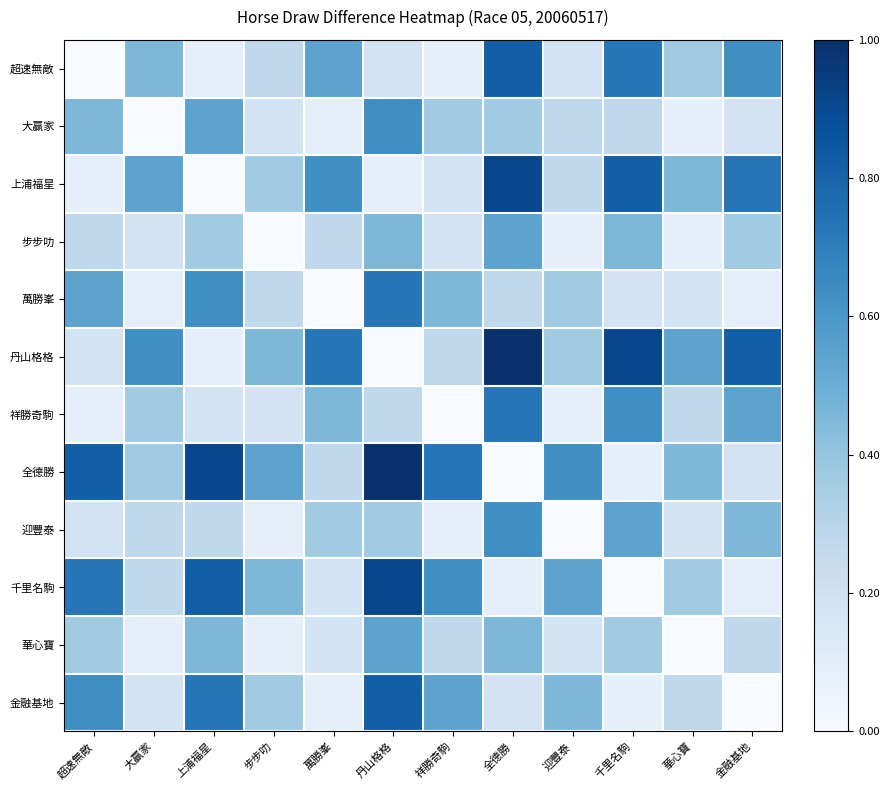

Which label corresponds to the largest value in the chart?

全德勝